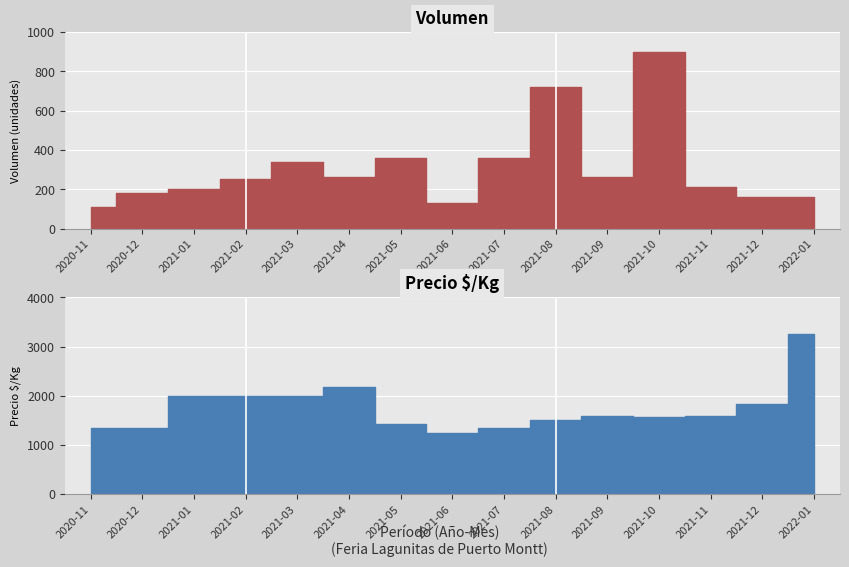

List the series in order of their peak value, highest first.

Precio_promedio, Volumen